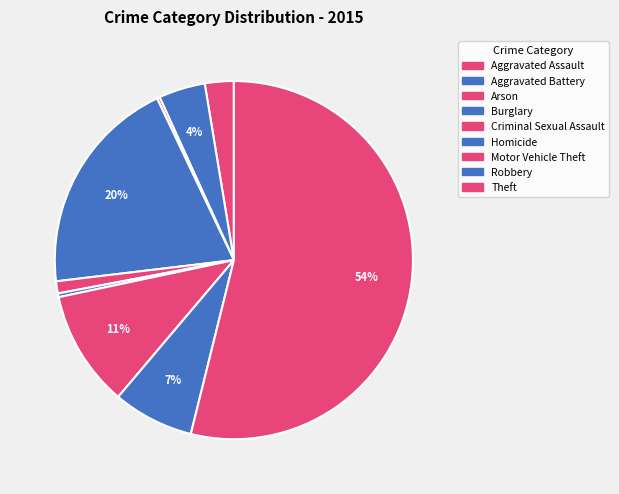

What percentage is the Robbery slice, to the nearest percent?

7%